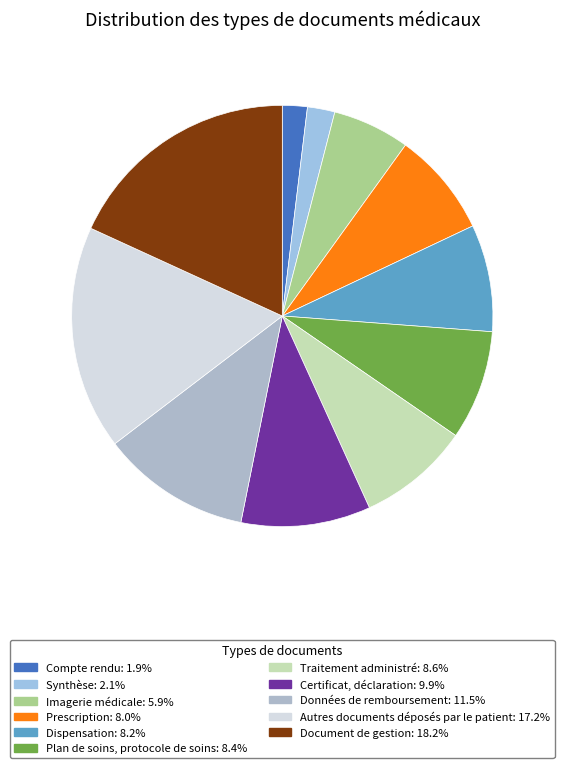

What portion of the pie excludes Document de gestion?

81.8%